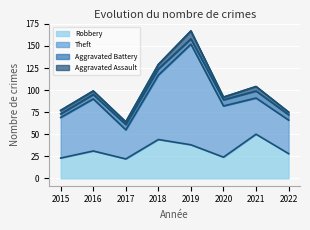

Is it true that Aggravated Assault equals 3 at 2017?

True